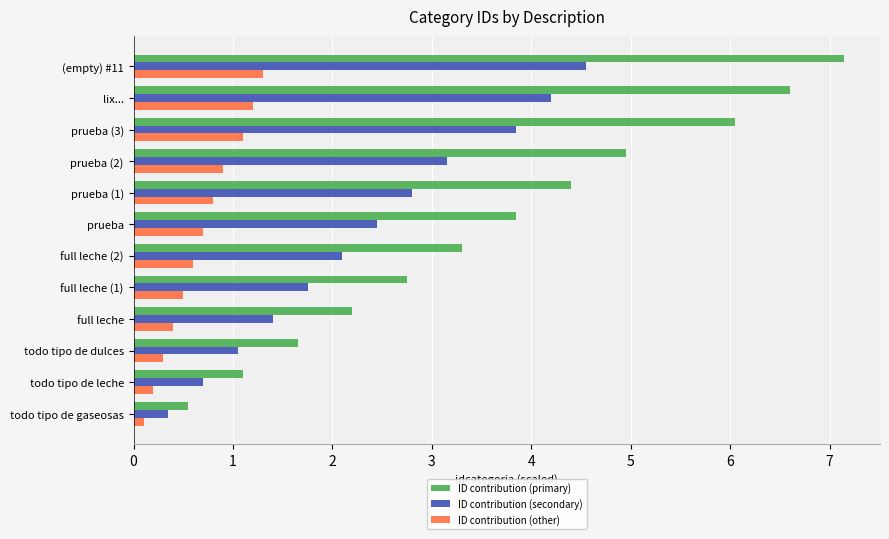

What is the difference between the maximum and minimum values in the ID contribution (primary) series?

6.6